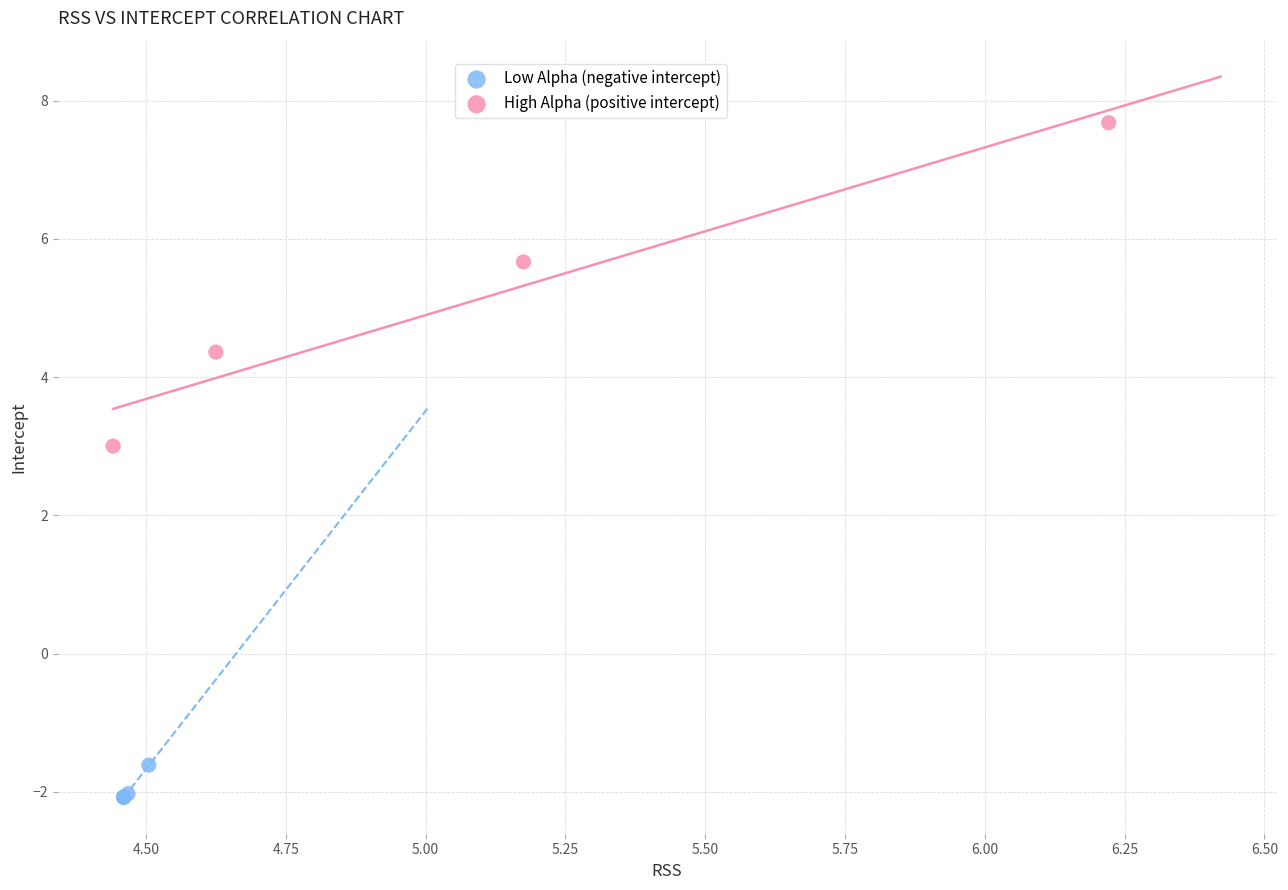

Which series reaches the maximum Y coordinate?

High Alpha (positive intercept)